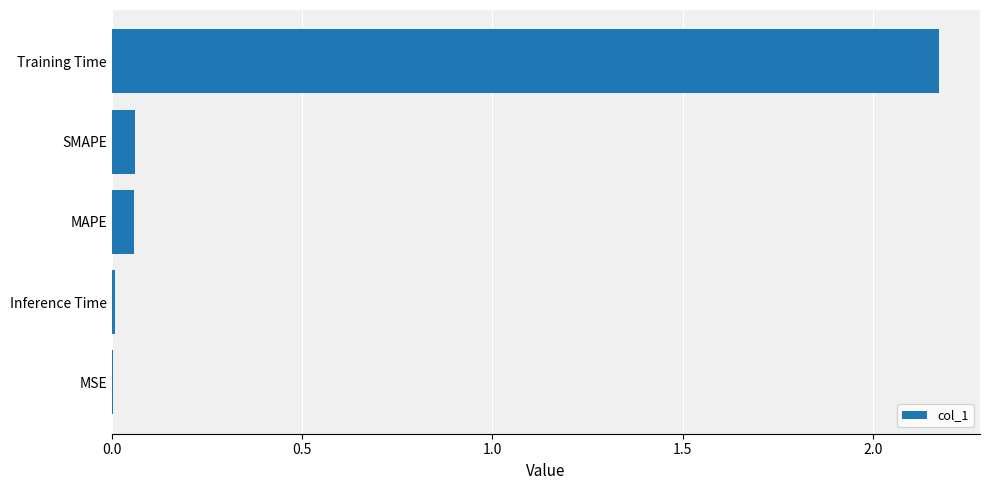

Does the chart contain stacked bars?

No